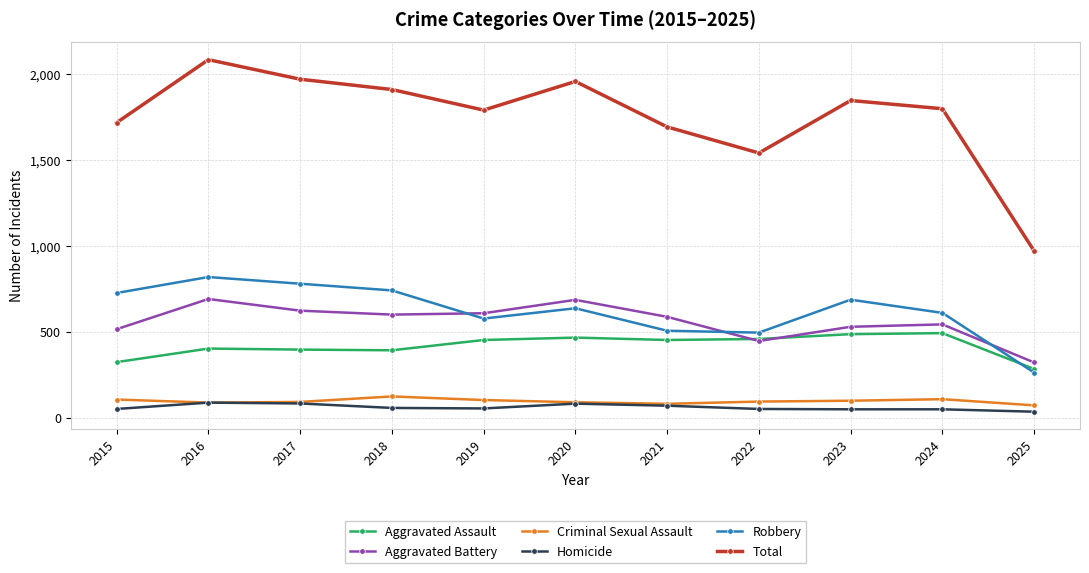

What is the value of the Aggravated Battery point at the 5th from the left?

608